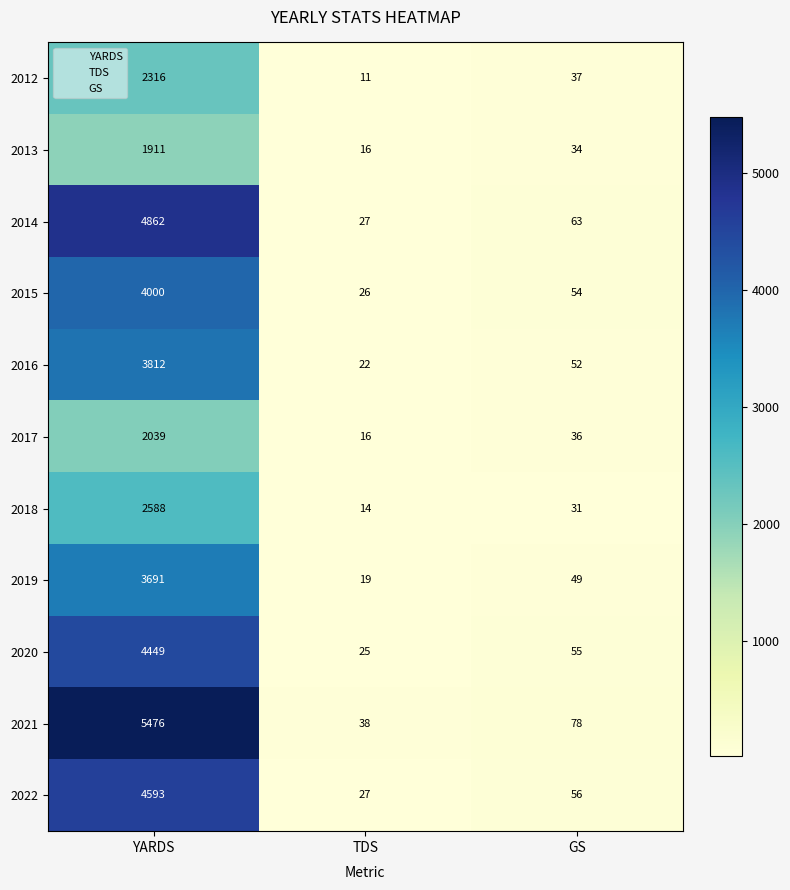

At how many categories does at least one series exceed 2271?

1